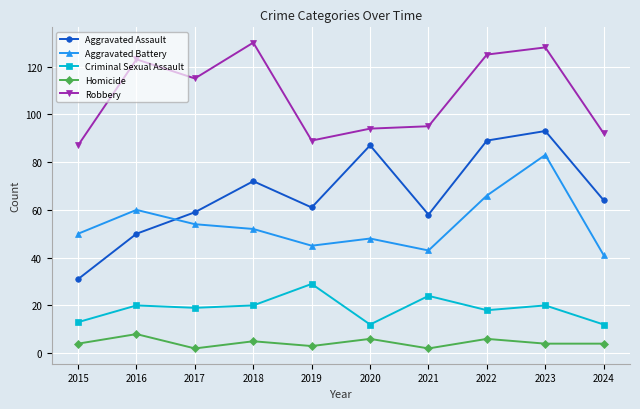

Is the value of Robbery at 2022 greater than the value of Homicide at 2019?

Yes